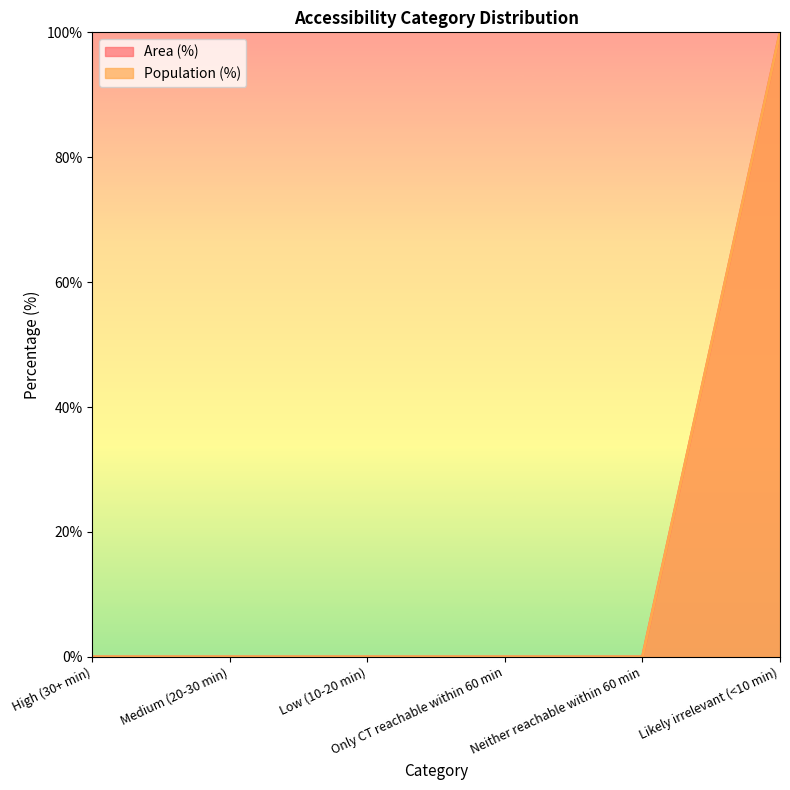

True or false: Area (%) and Population (%) cross at least once.

False